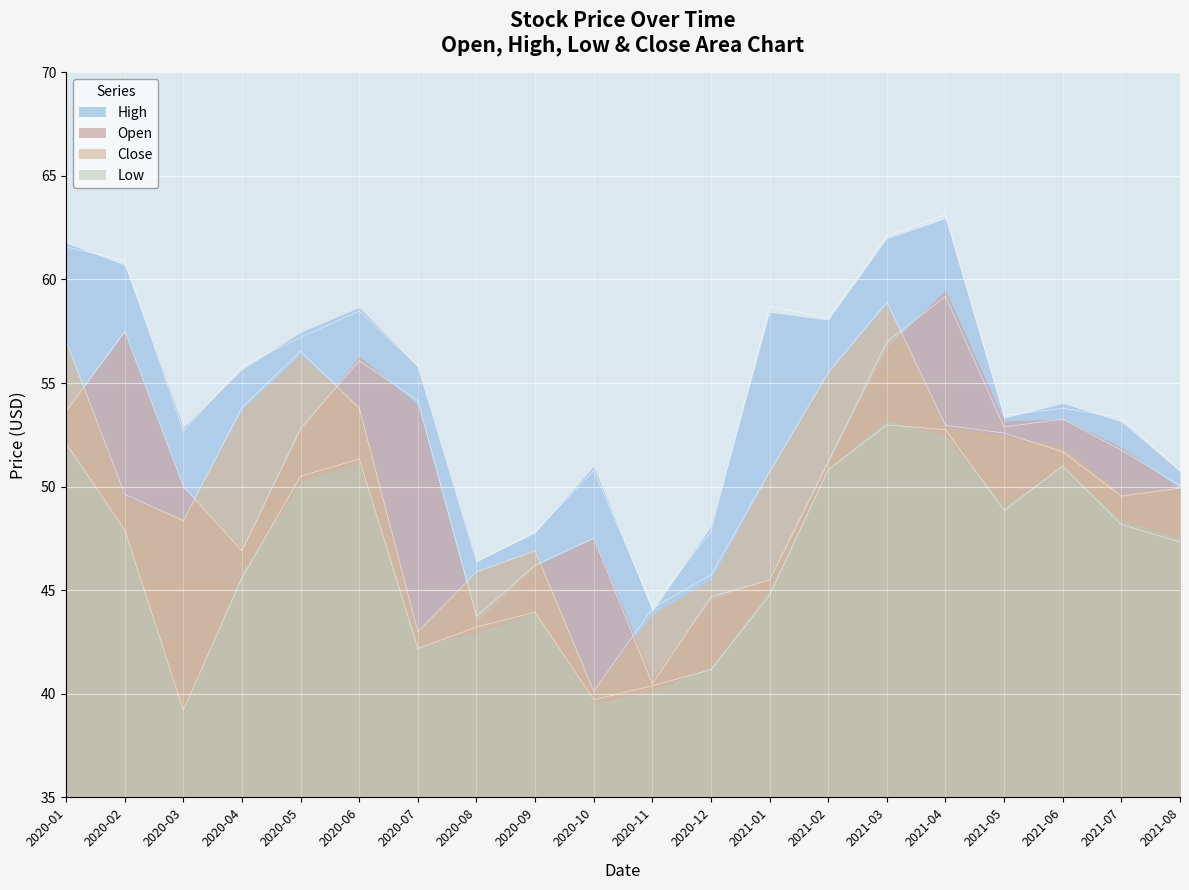

What is the smallest value displayed?

39.2